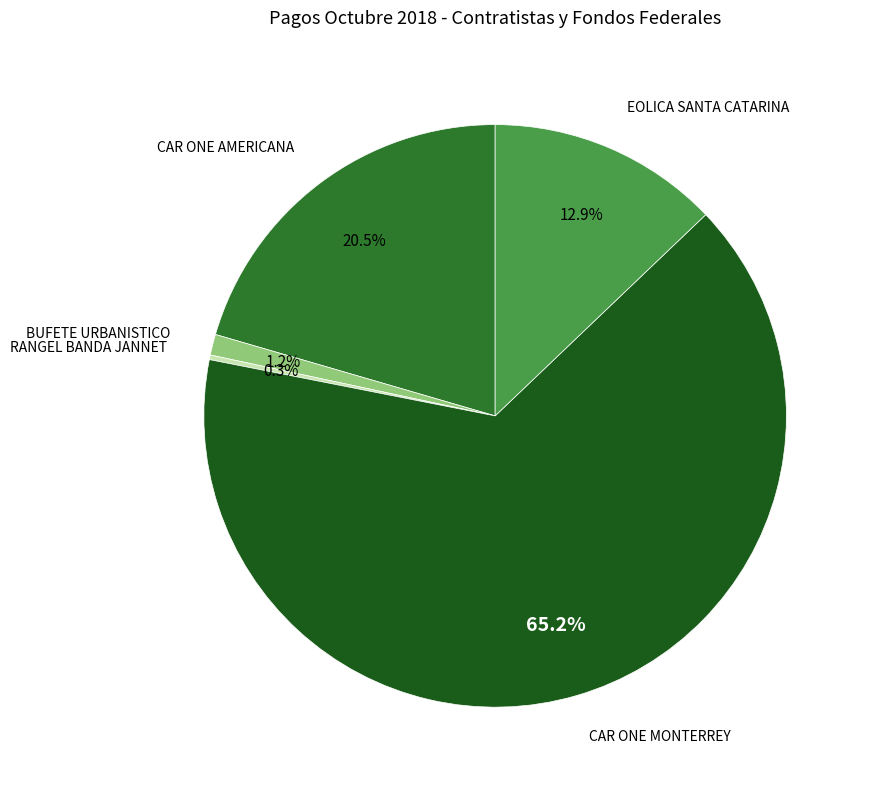

To the nearest percent, what percentage of the pie is EOLICA SANTA CATARINA?

13%